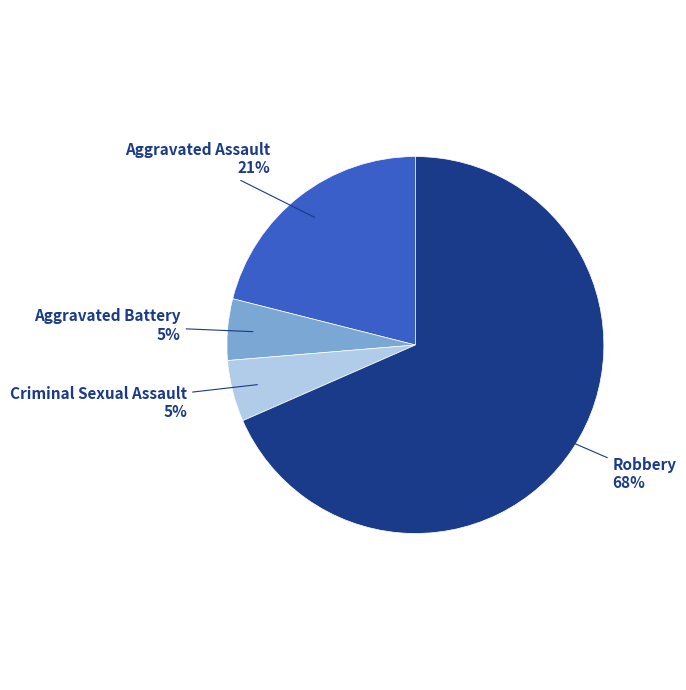

Approximately how many times larger is the value at Criminal Sexual Assault compared to Aggravated Battery?

1.0